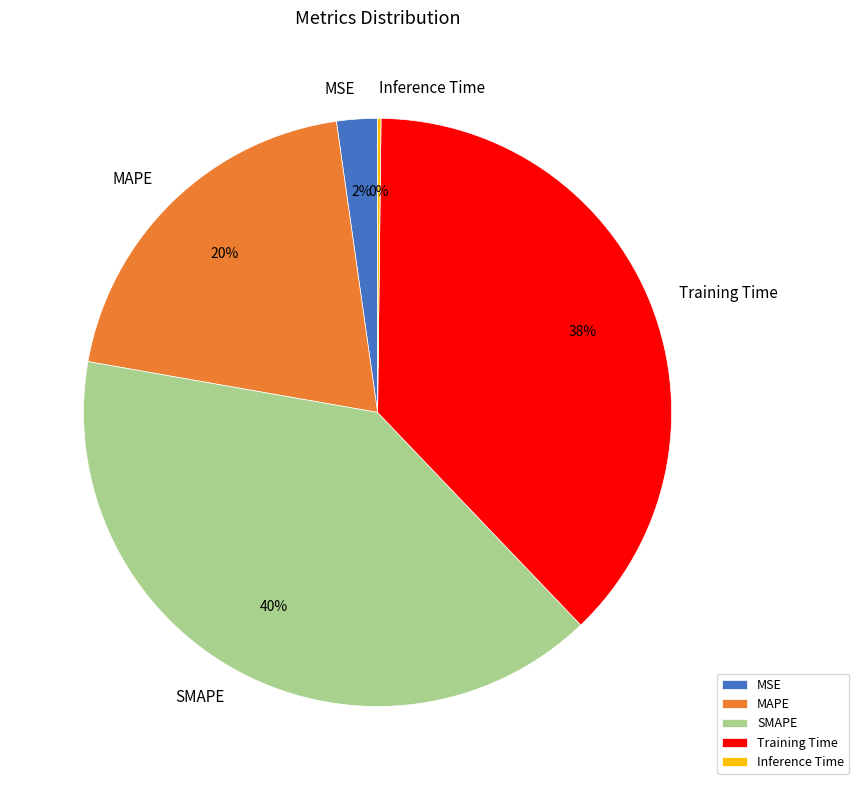

The MAPE slice represents 20% of the pie. True or false?

True